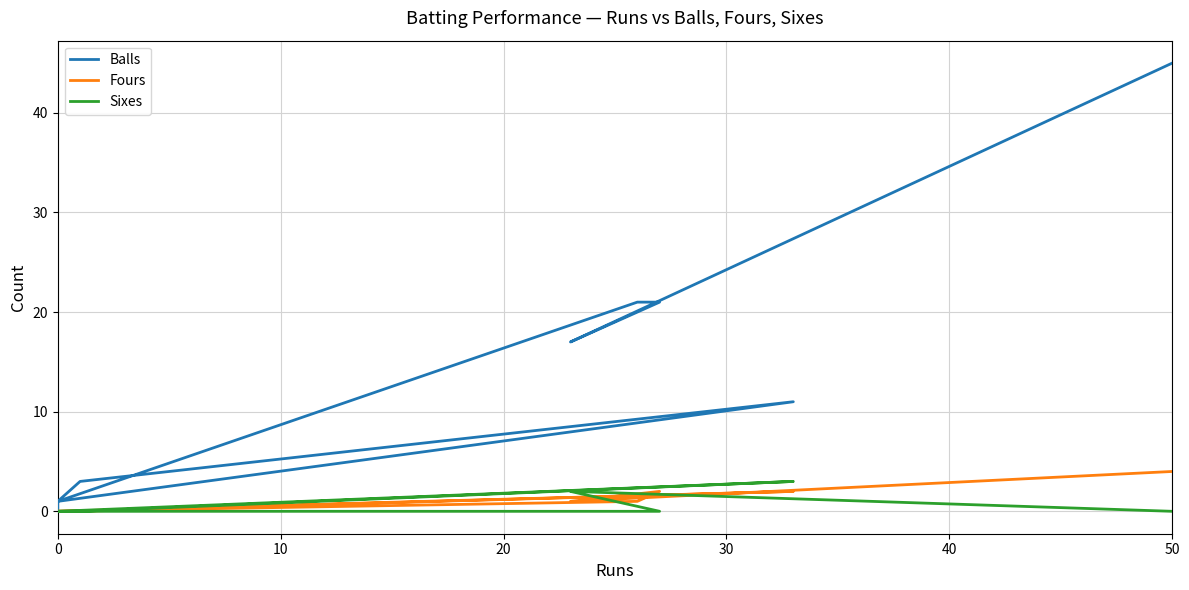

What is the difference between the maximum and minimum values in the Fours series?

4